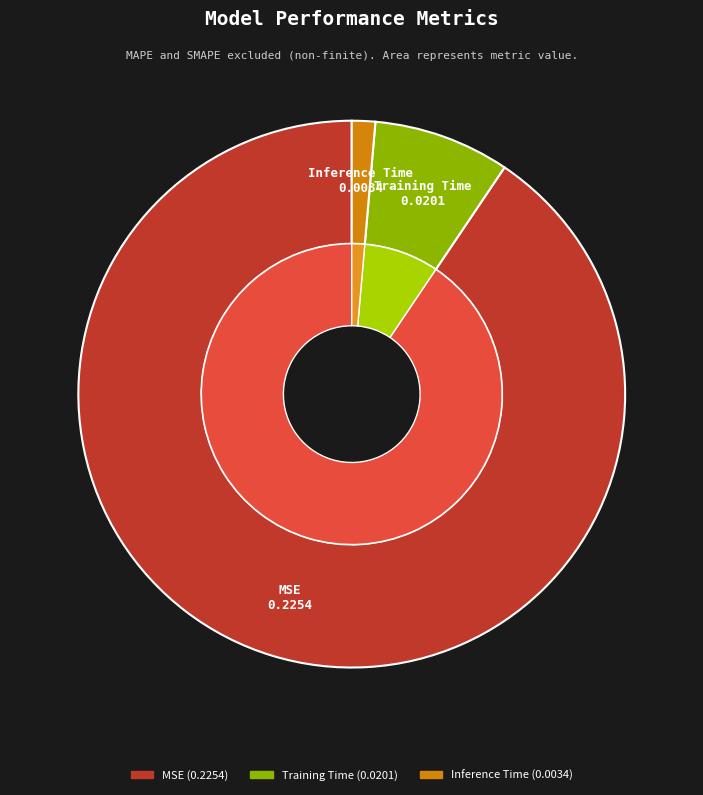

What is the largest slice in the pie chart?

MSE